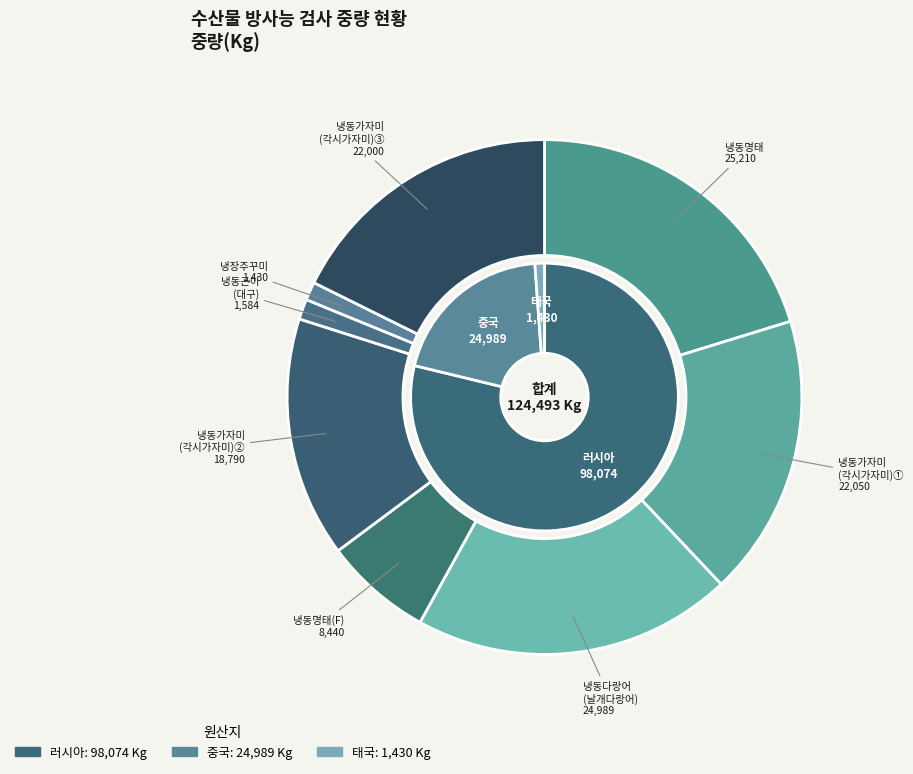

Approximately how many times larger is the value at 냉동명태 compared to 냉동가자미(각시가자미)_3?

1.1